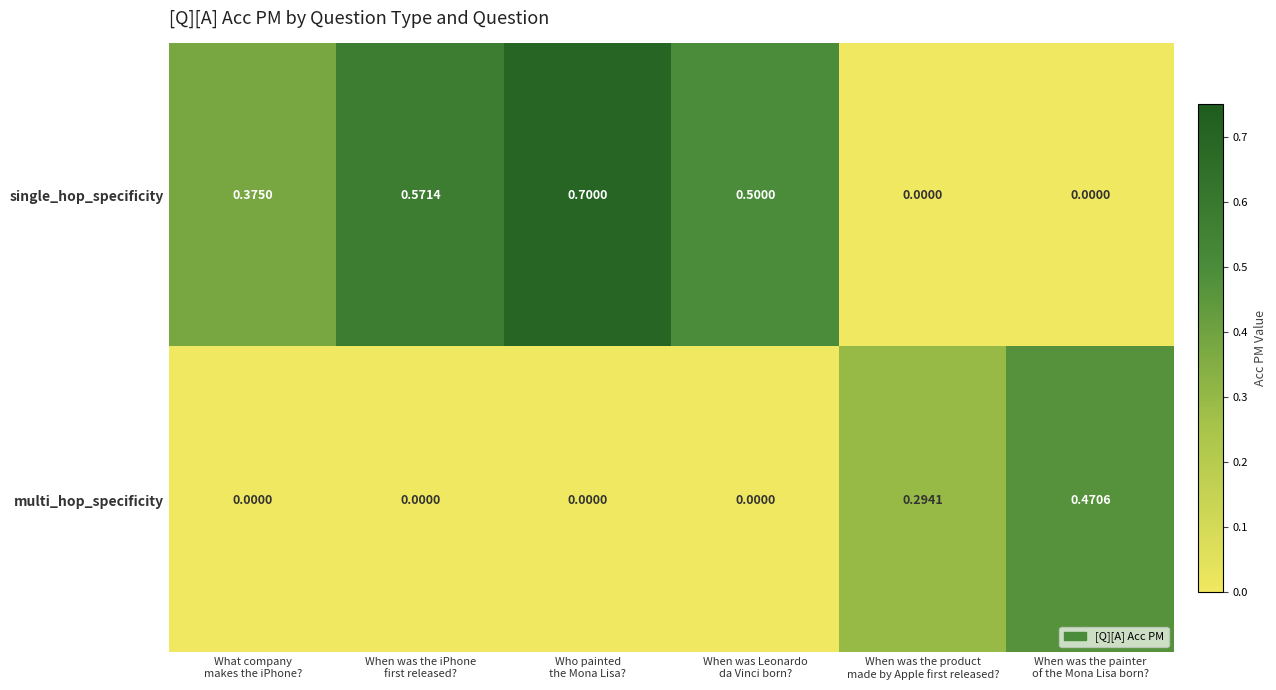

Which series has the widest spread of values?

single_hop_specificity